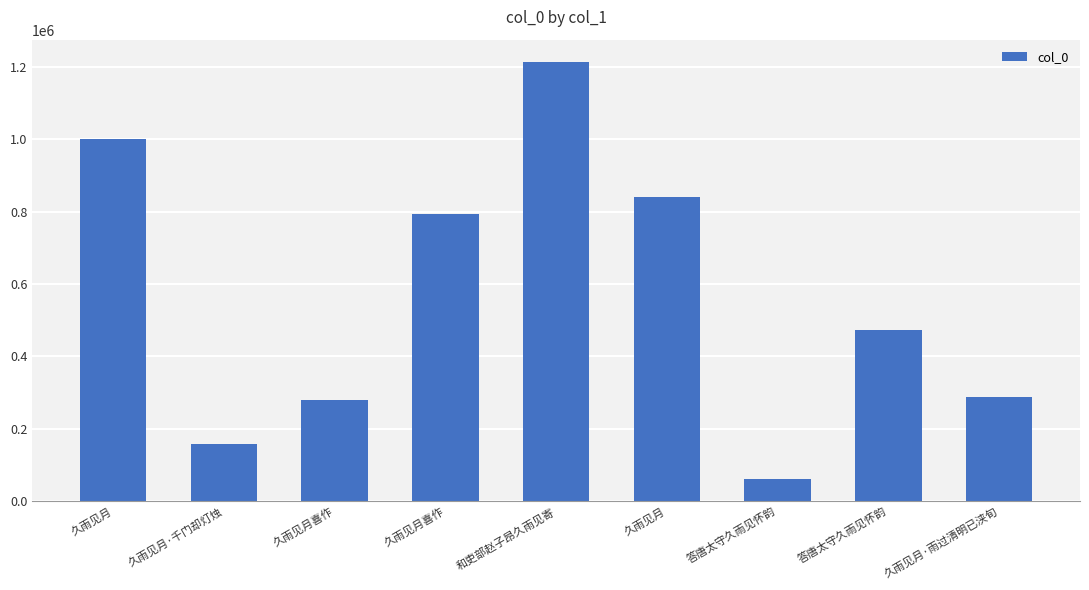

At which label does the data first exceed 472936?

久雨见月